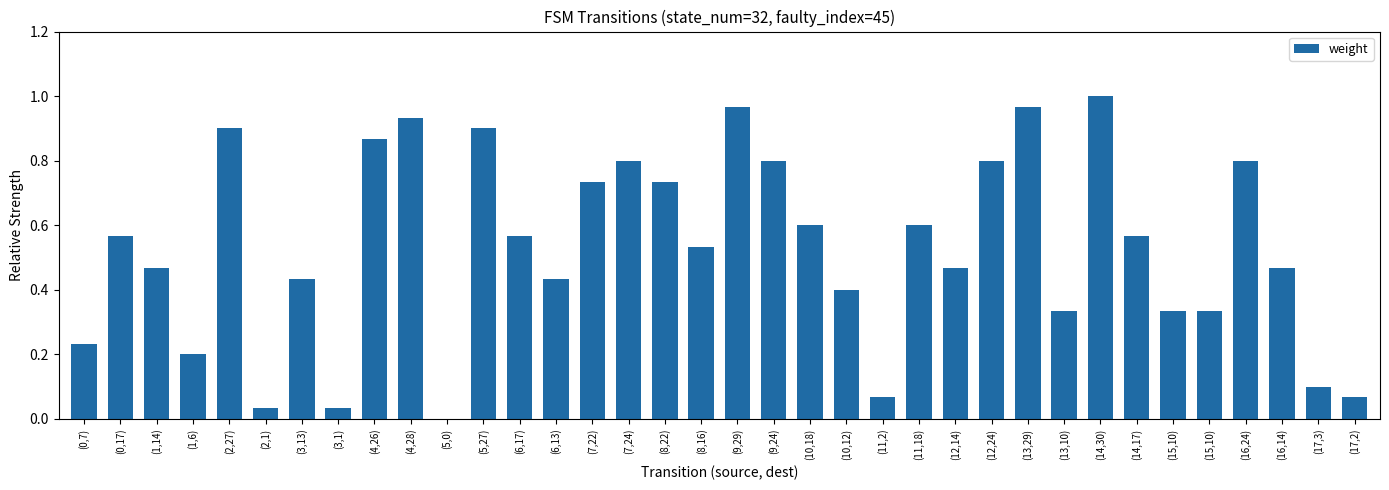

How many values exceed 0?

35